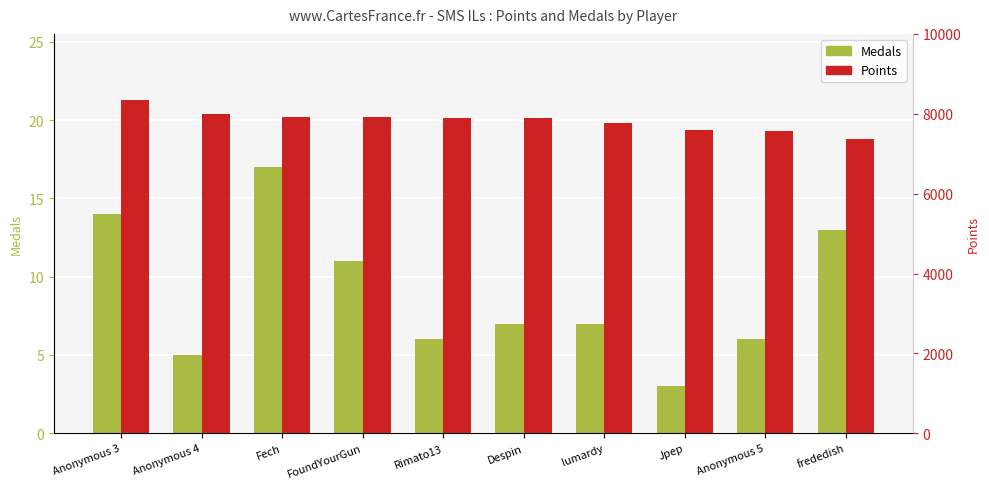

What is the difference between the Points values at Jpep and FoundYourGun?

315